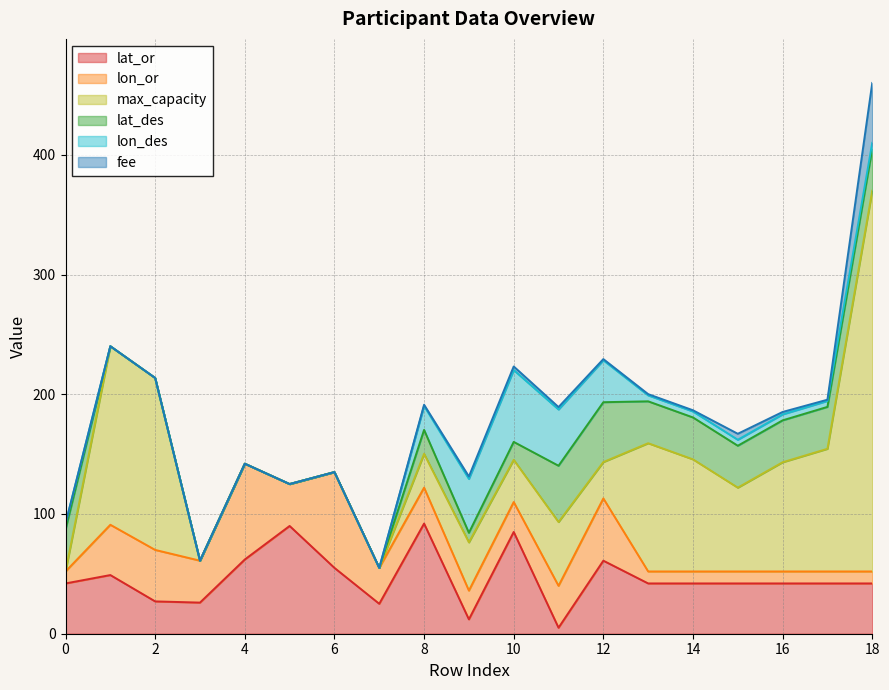

Where is lat_or nearest to the value 48?

1